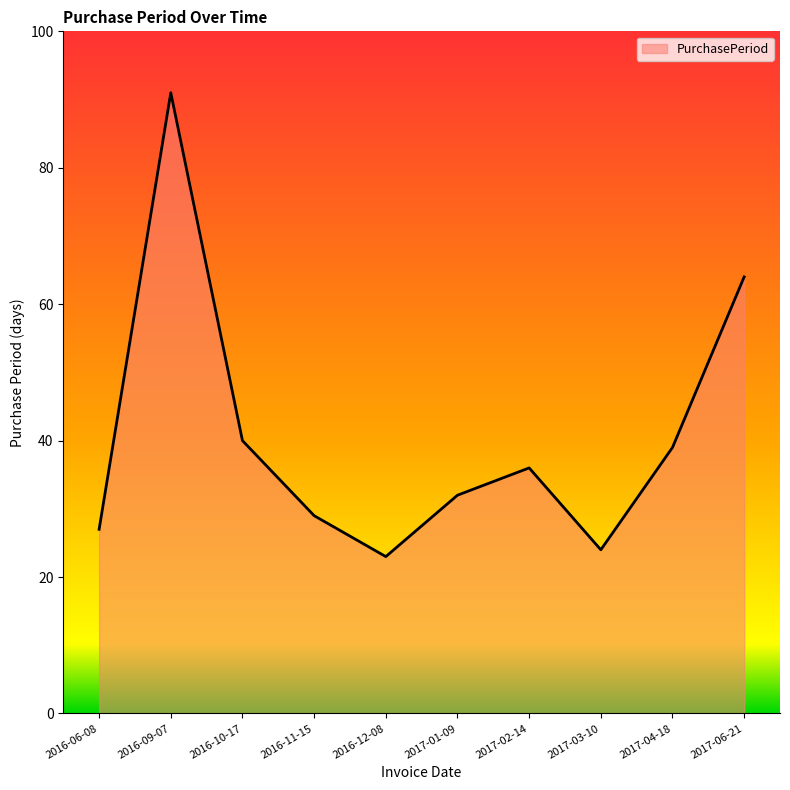

What is the approximate value at 2016-09-07, to the nearest 5?

90